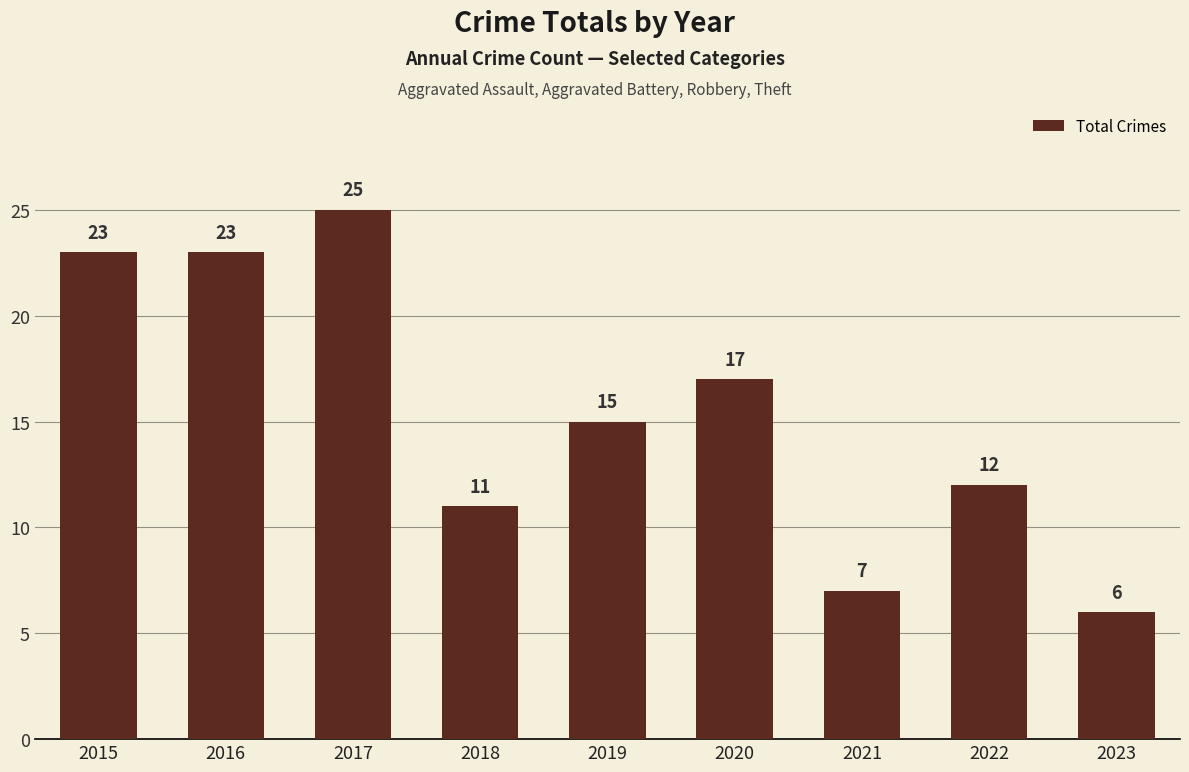

At which category does the chart reach its peak across all series?

2017